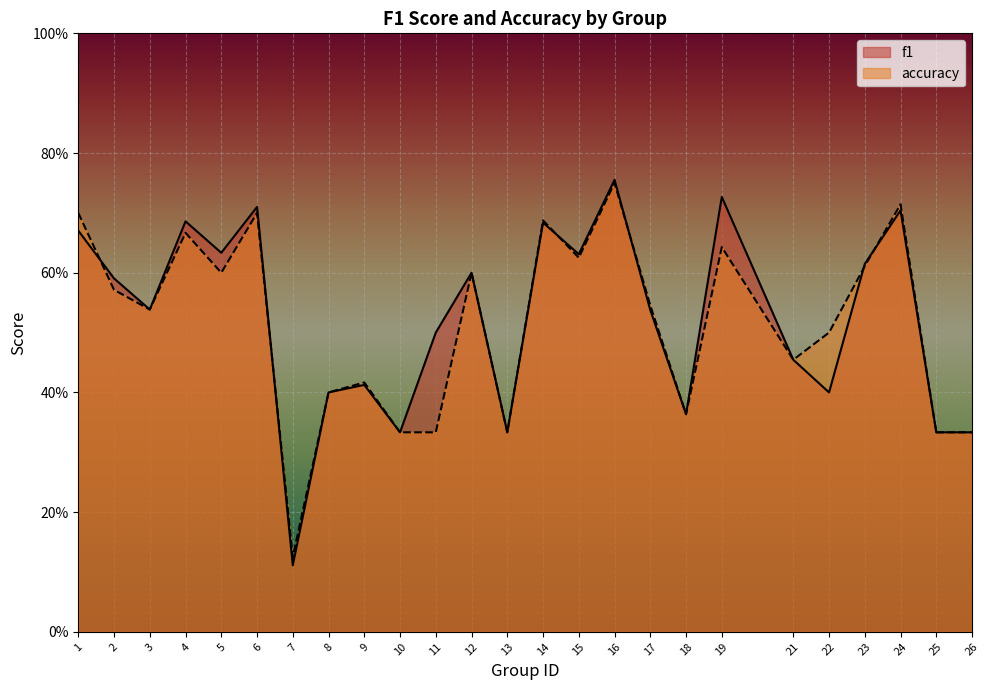

True or false: accuracy and f1 cross at least once.

True